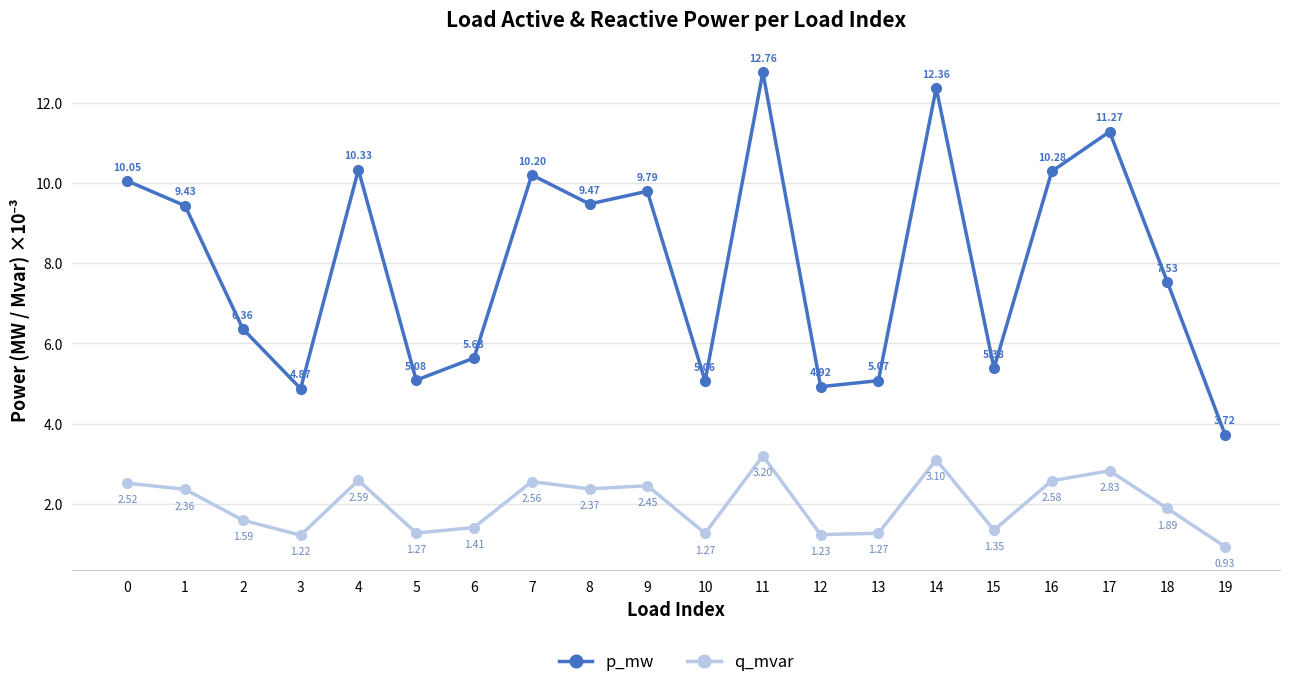

True or false: p_mw and q_mvar intersect in this chart.

False